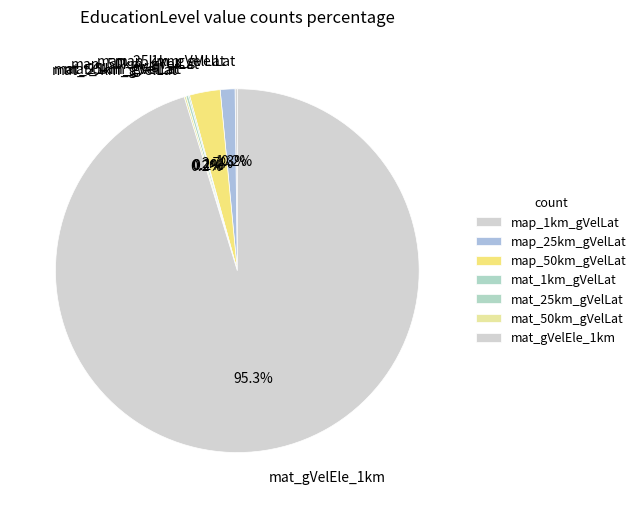

What is the largest slice in the pie chart?

mat_gVelEle_1km